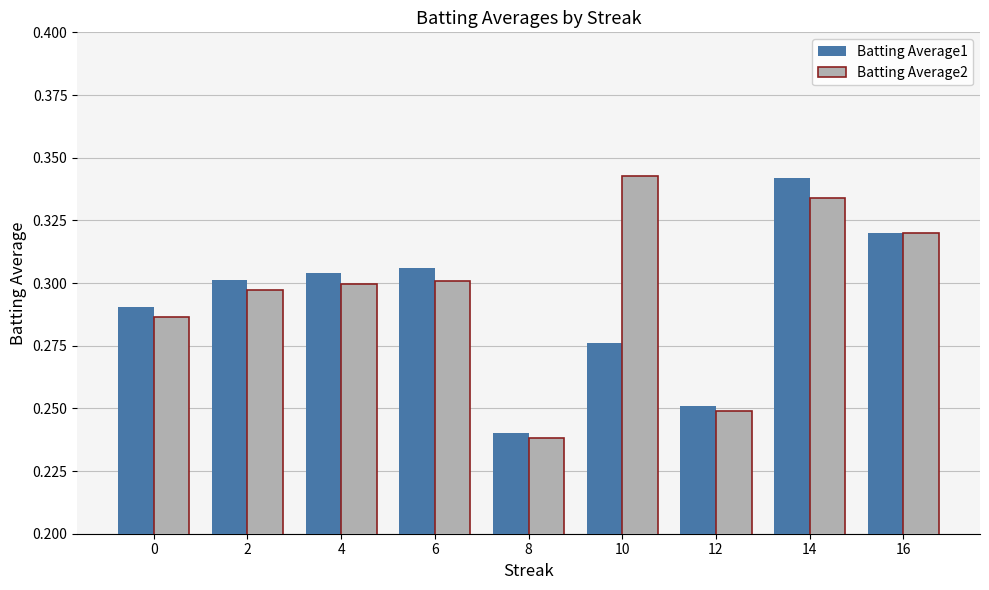

Which category has the lowest value in the Batting Average2 series?

8